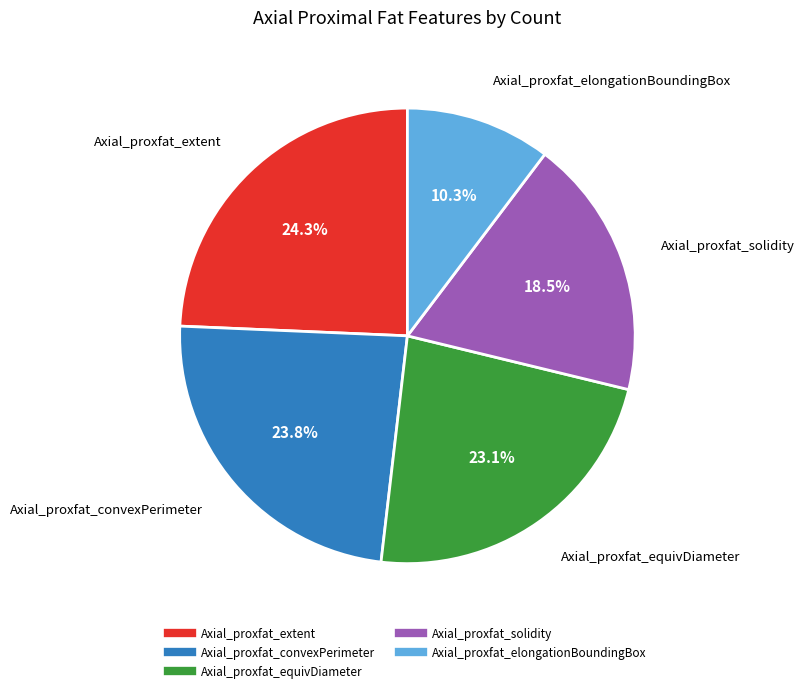

Which category has the smallest portion of the pie?

Axial_proxfat_elongationBoundingBox